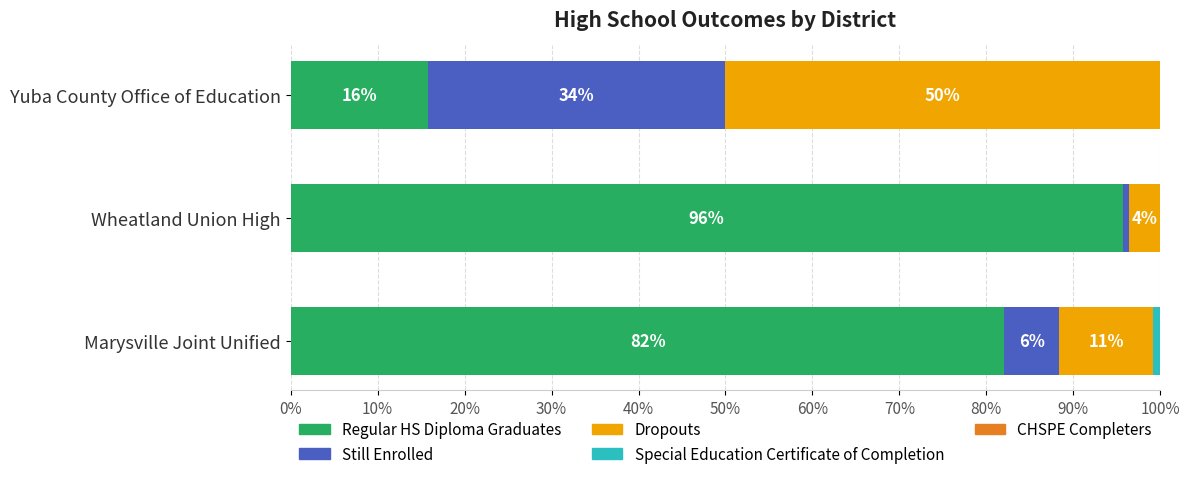

How many groups of bars are there?

3